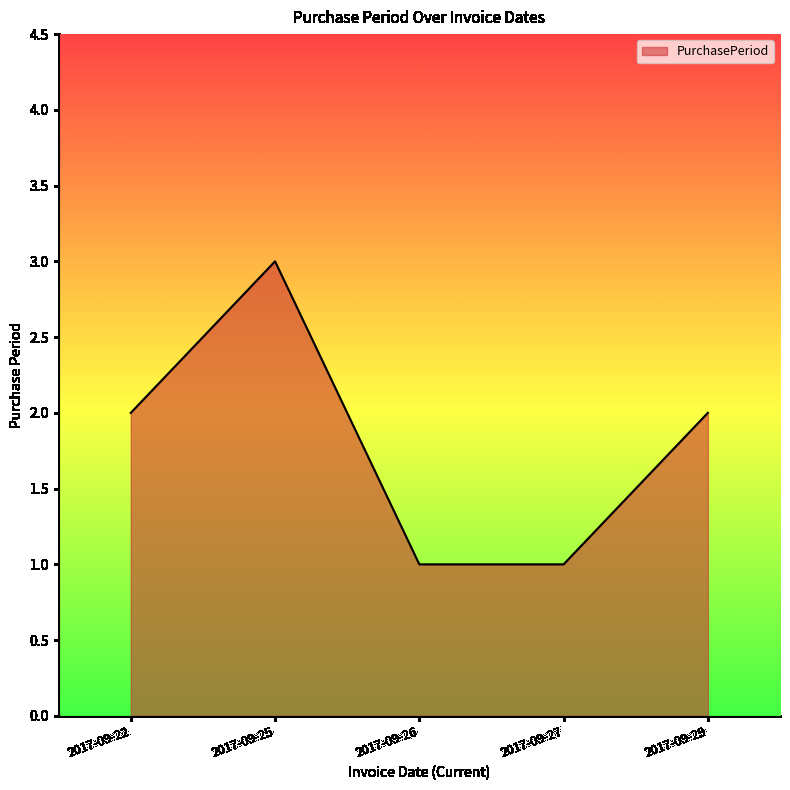

What is the sum of the values at 2017-09-27 and 2017-09-25?

4